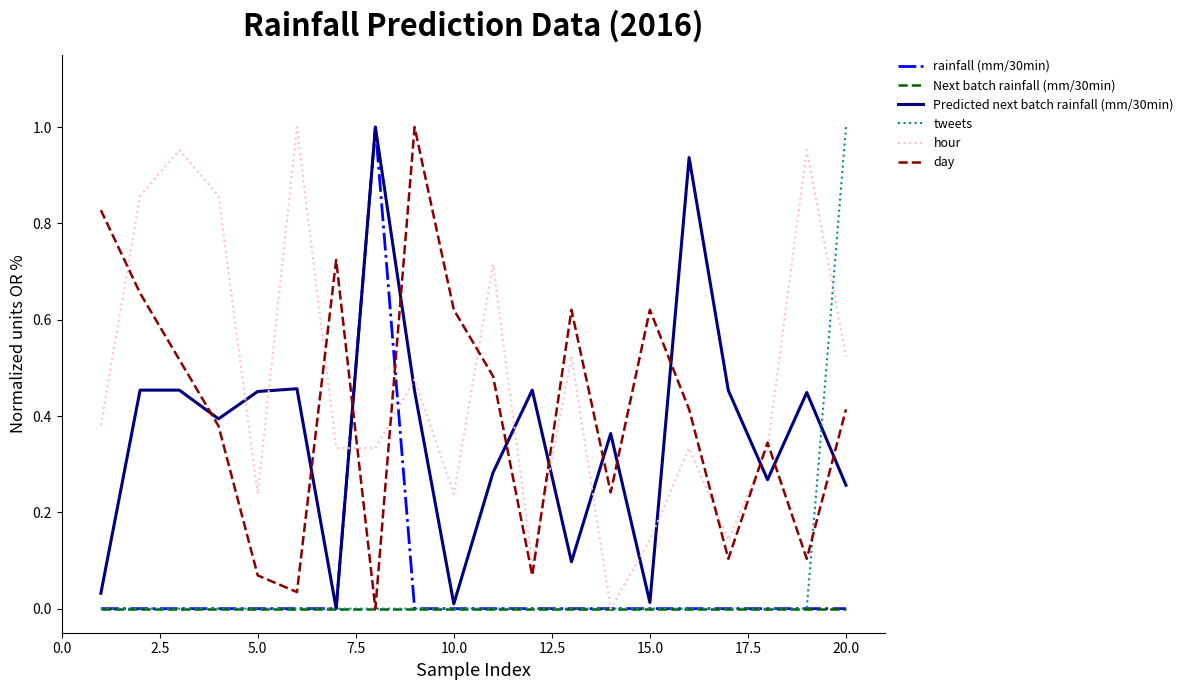

What are all the series names shown in the legend?

rainfall (mm/30min), Next batch rainfall (mm/30min), Predicted next batch rainfall (mm/30min), tweets, hour, day